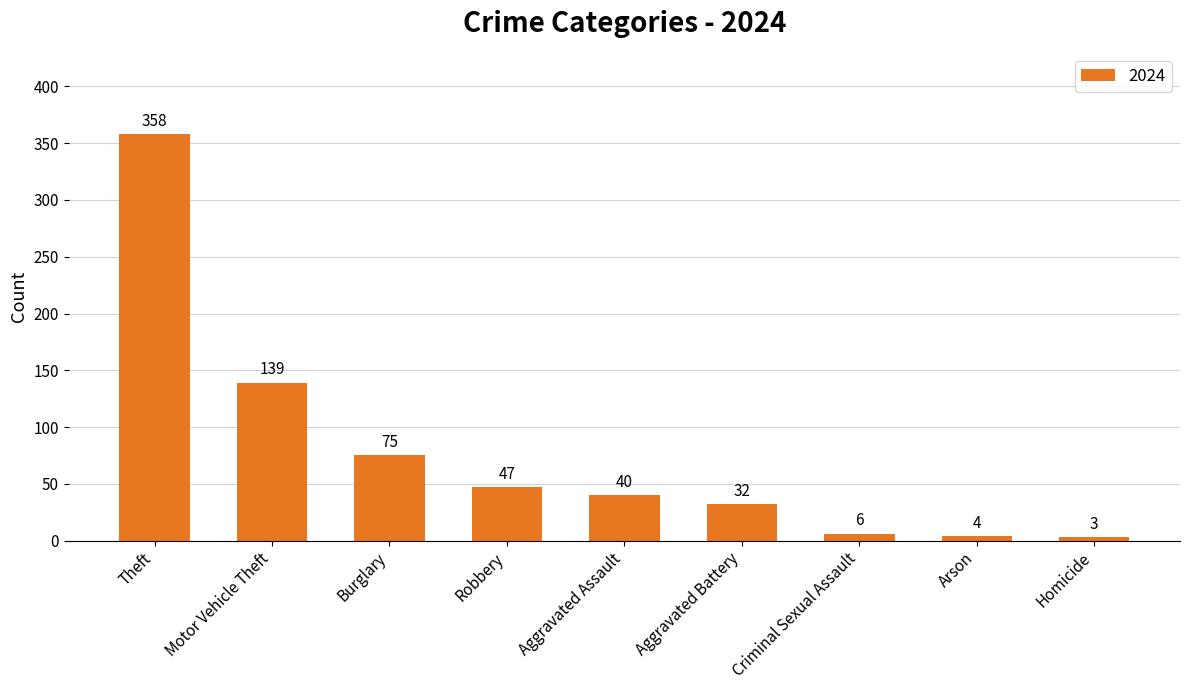

How many distinct data groups are displayed?

1